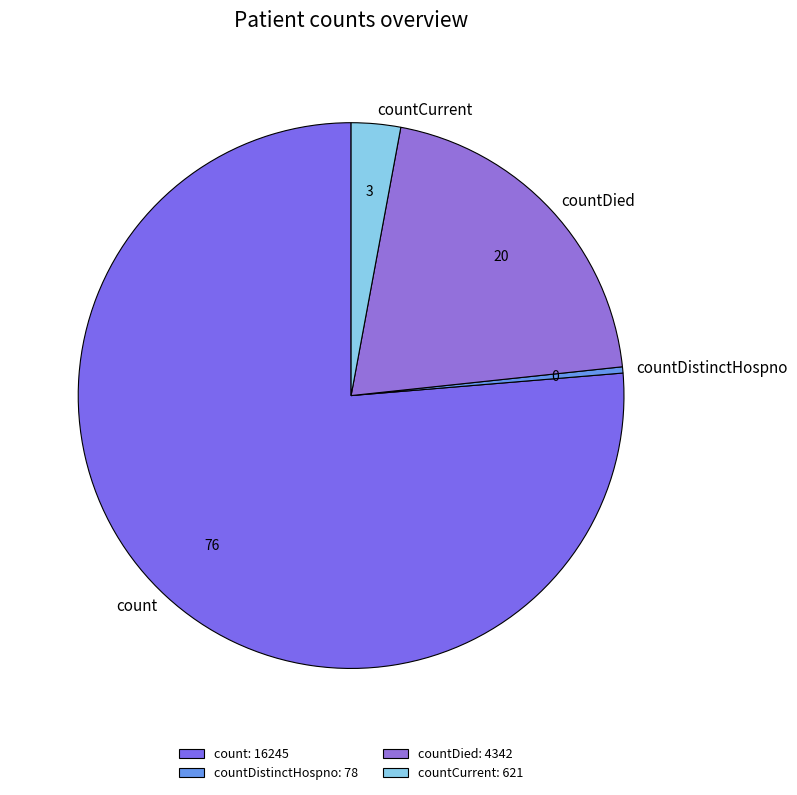

The countCurrent slice represents 3% of the pie. True or false?

True